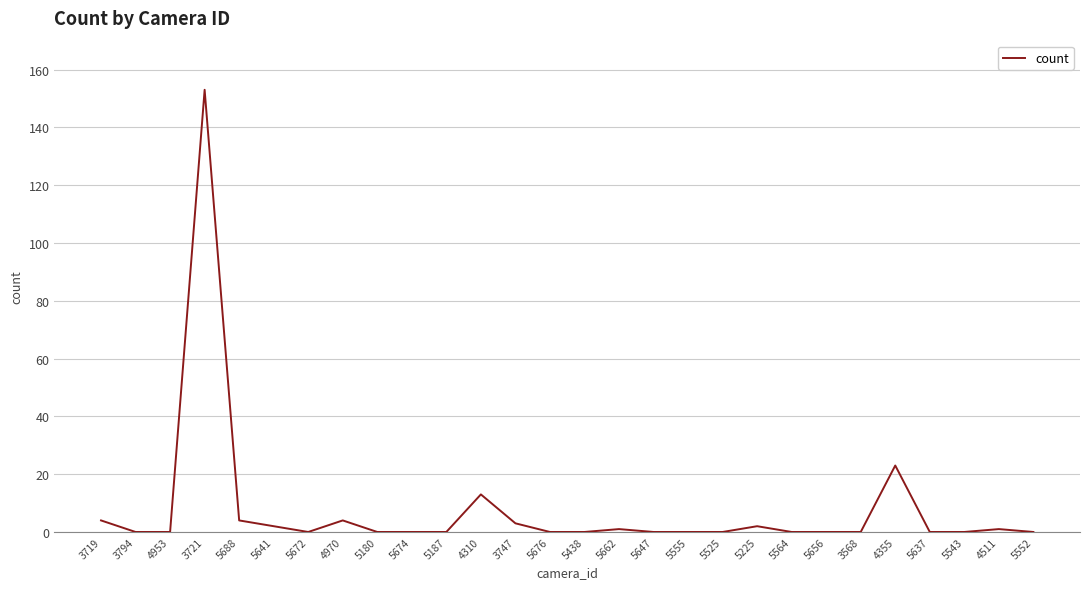

What is the sum of all values?

210